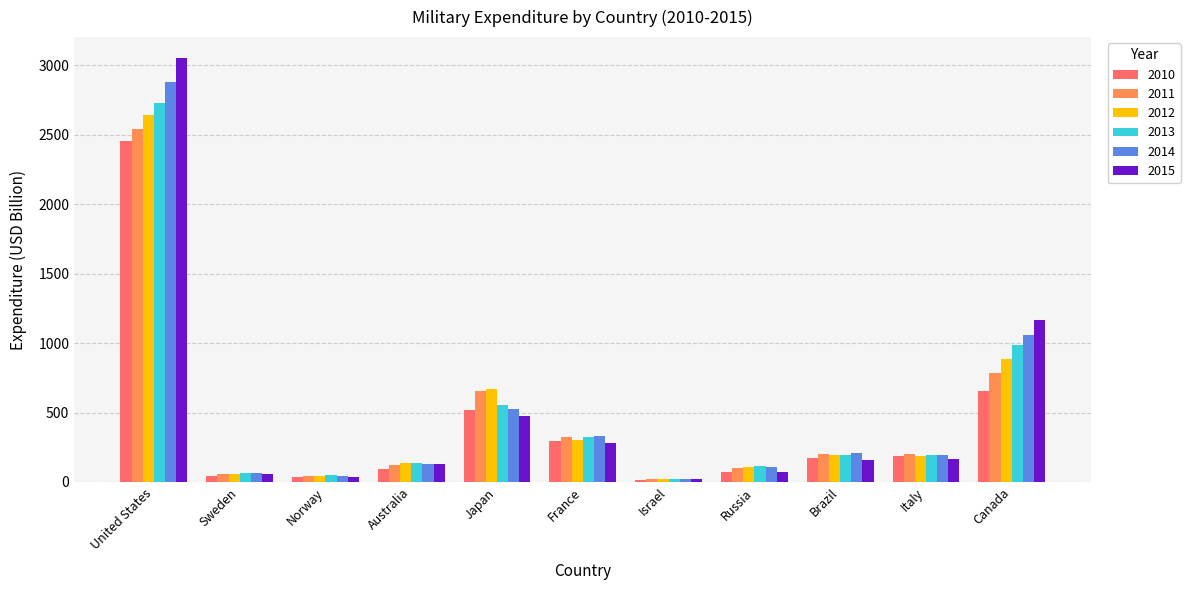

At which category is the sum across all series the highest?

United States